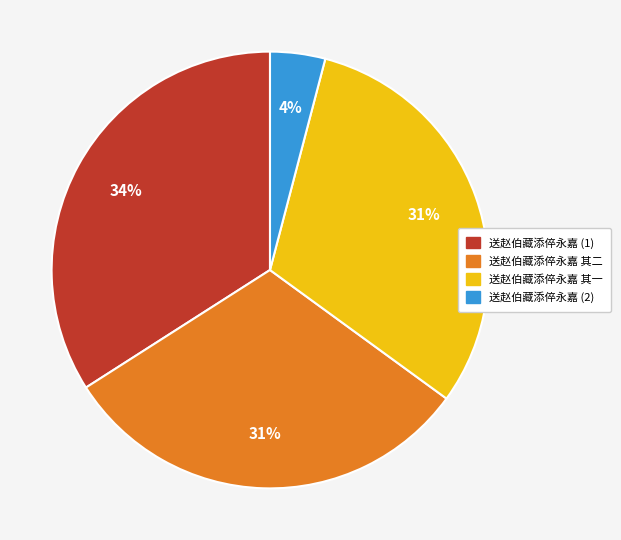

To the nearest percent, what is the difference between the largest and smallest slice percentages?

30%